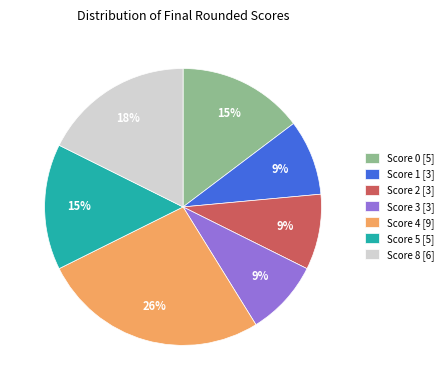

Is it true that Score 0 [5] is 3% of the pie?

False